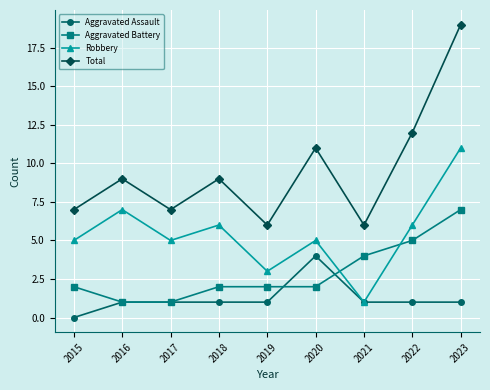

True or false: Aggravated Battery and Total intersect in this chart.

False